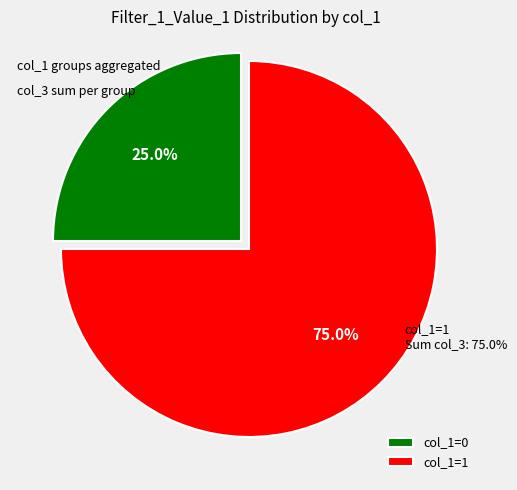

To the nearest percent, what is the combined percentage of col_1 = 1 (sum col_3 = 12) and col_1 = 0 (sum col_3 = 4)?

100%